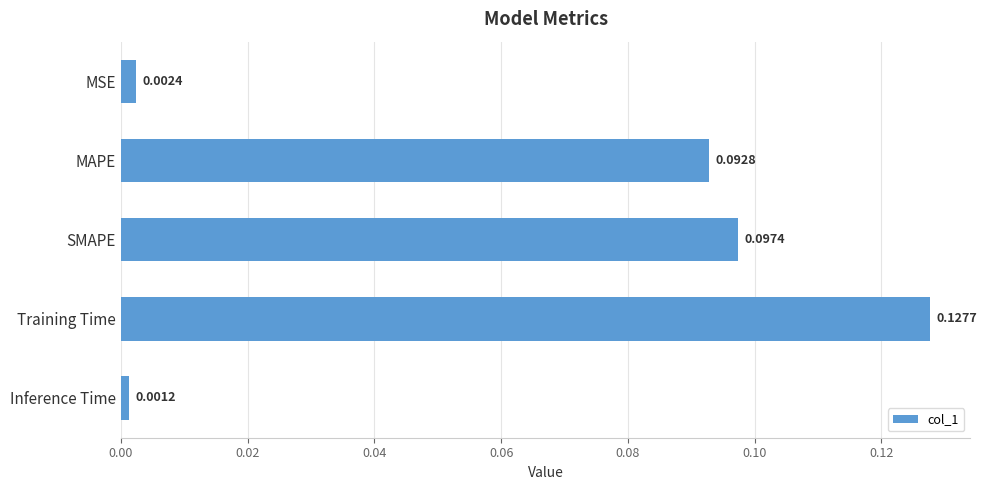

Which label corresponds to the largest value in the chart?

Training Time